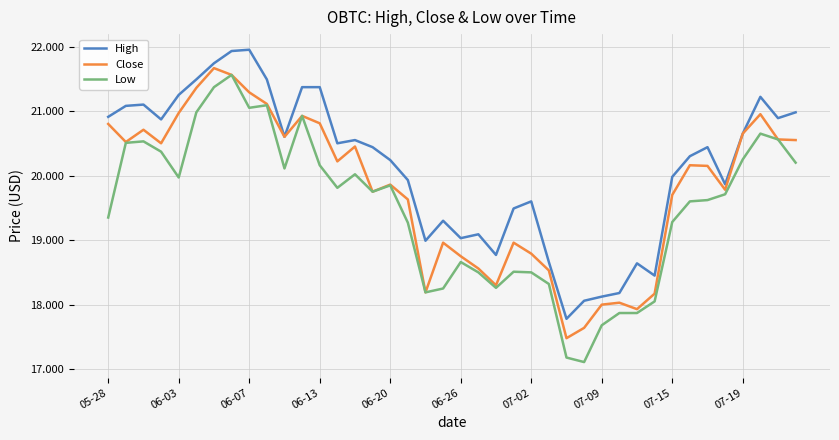

List the series in order of their overall mean, lowest first.

Low, Close, High